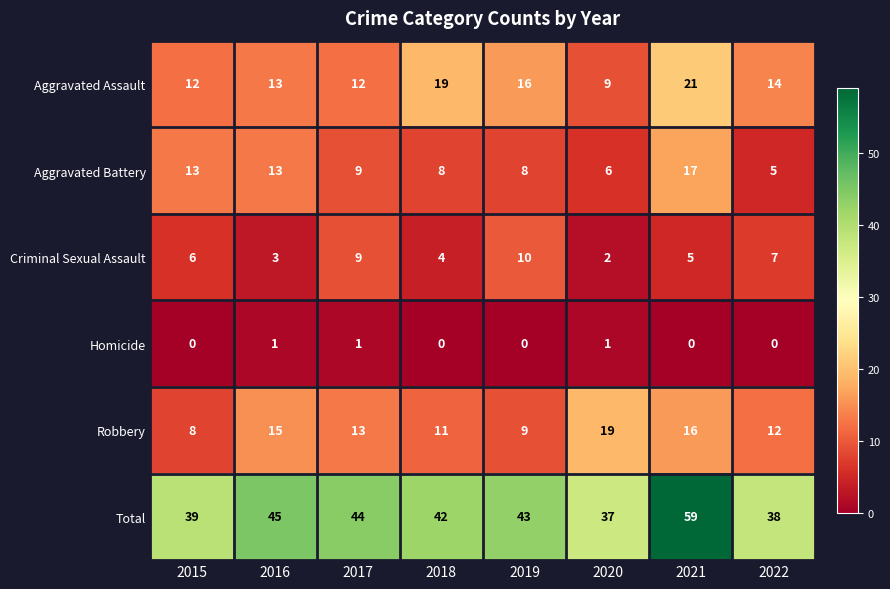

How many distinct data groups are displayed?

6